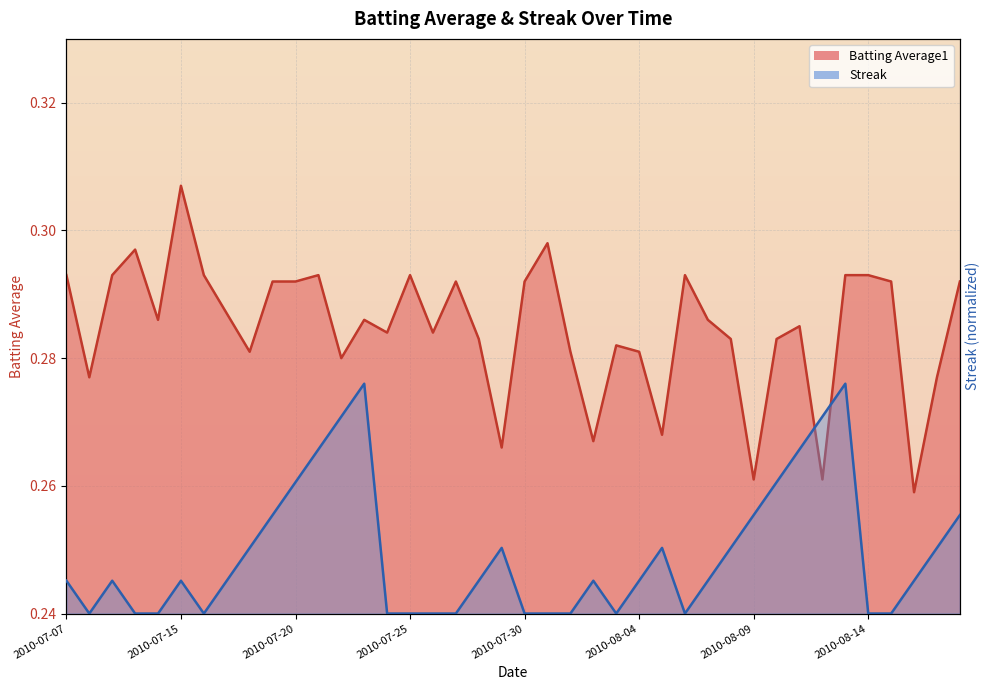

Is it true that Streak equals 0.3 at 2010-07-28?

False